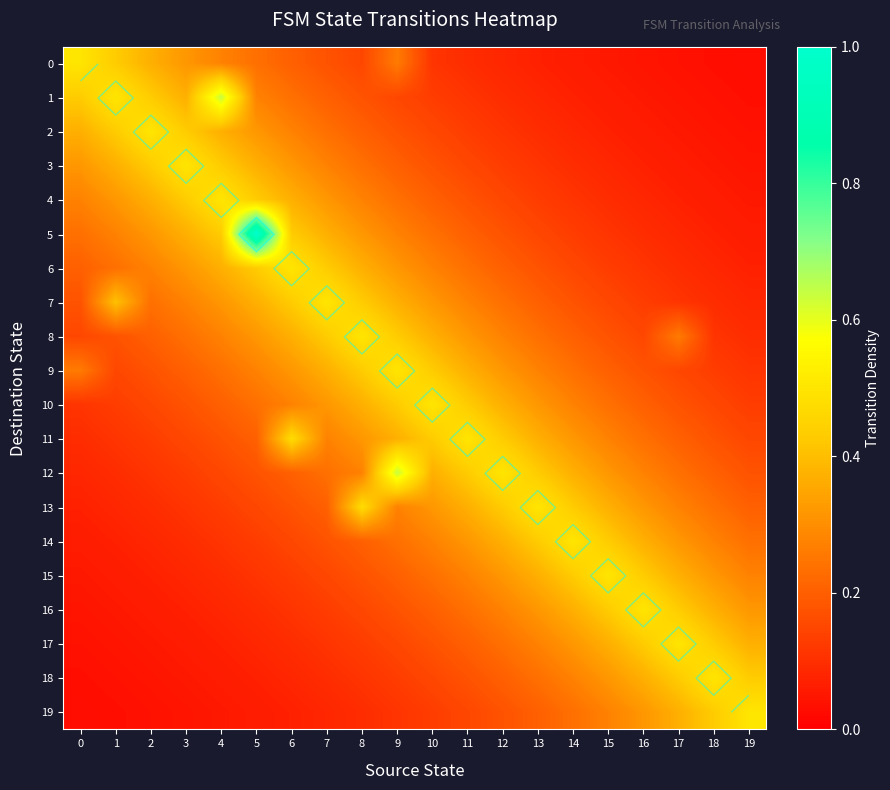

What is the greatest value displayed?

1.0